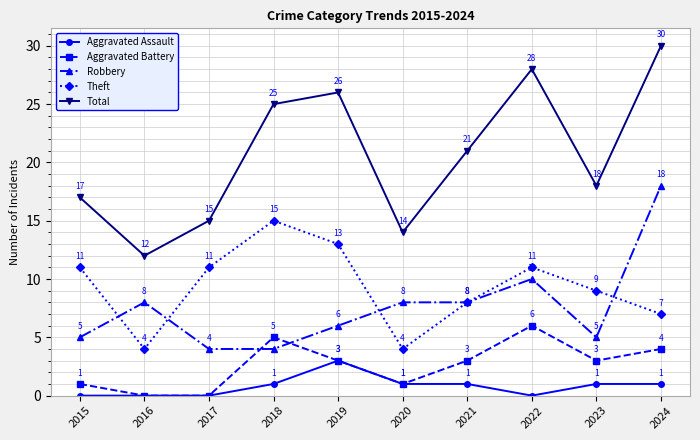

Reading right to left, list all the values displayed in this chart.

Aggravated Assault: 1	1	0	1	1	3	1	0	0	0
Aggravated Battery: 4	3	6	3	1	3	5	0	0	1
Robbery: 18	5	10	8	8	6	4	4	8	5
Theft: 7	9	11	8	4	13	15	11	4	11
Total: 30	18	28	21	14	26	25	15	12	17